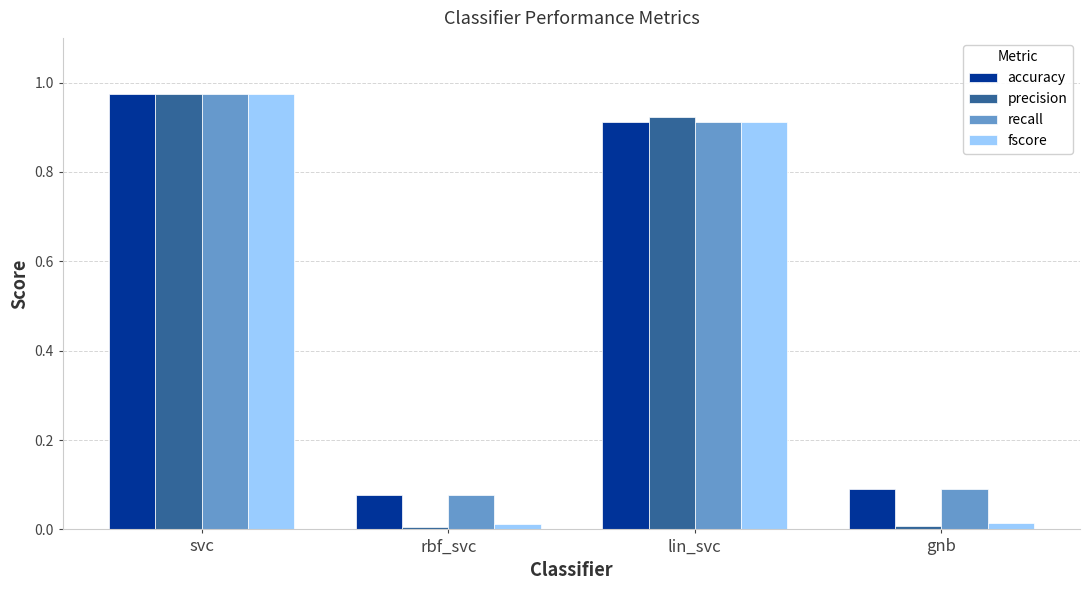

What is the sum of all precision values?

1.9